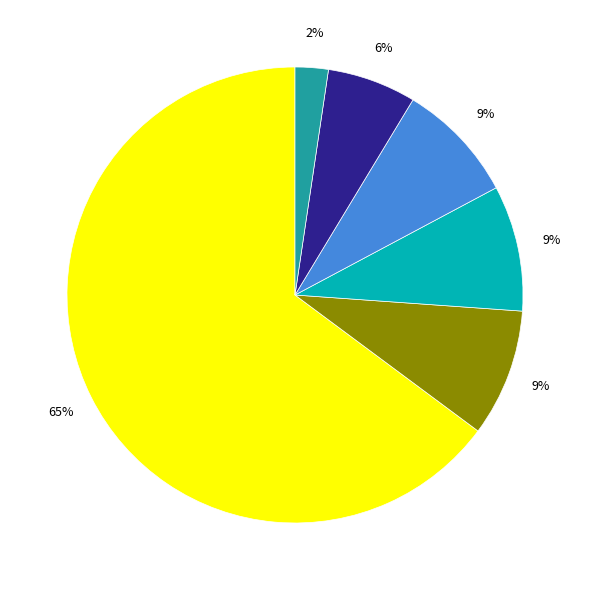

To the nearest percent, what is the average slice percentage?

17%